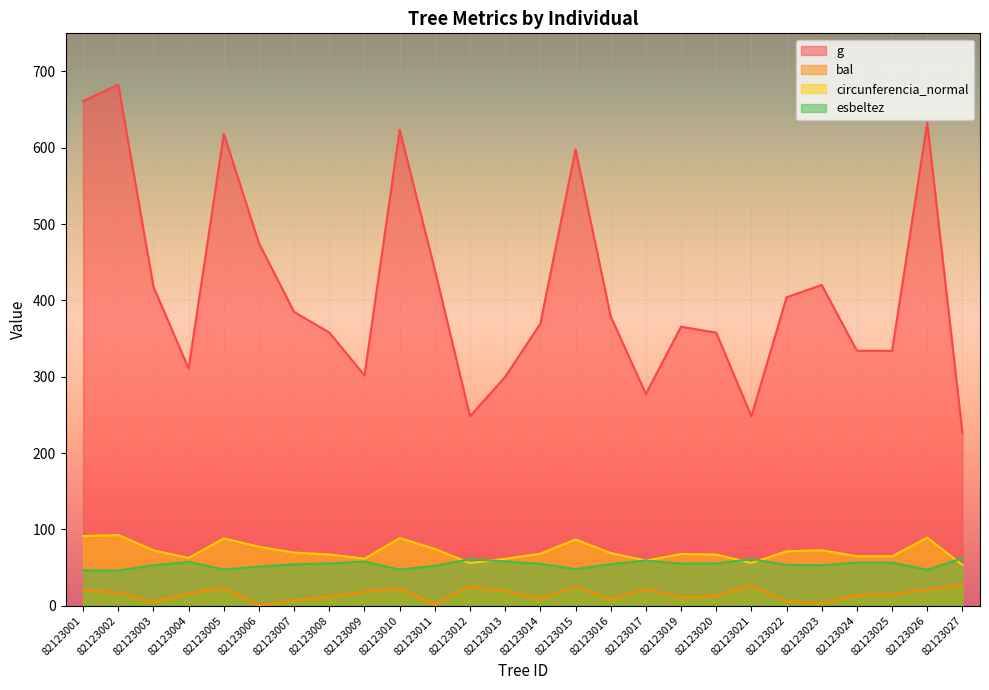

What is the minimum value for g?

226.3